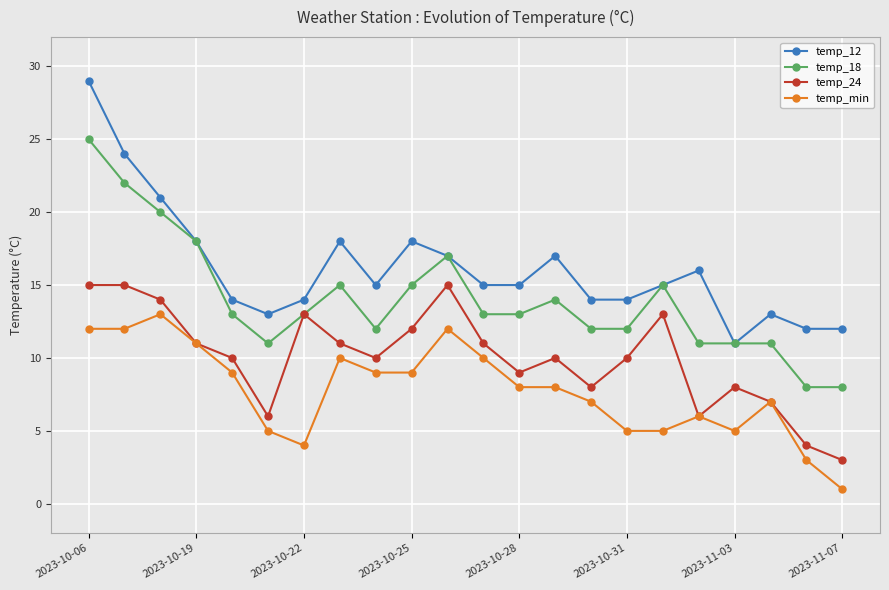

List the series in order of their peak value, lowest first.

temp_min, temp_24, temp_18, temp_12